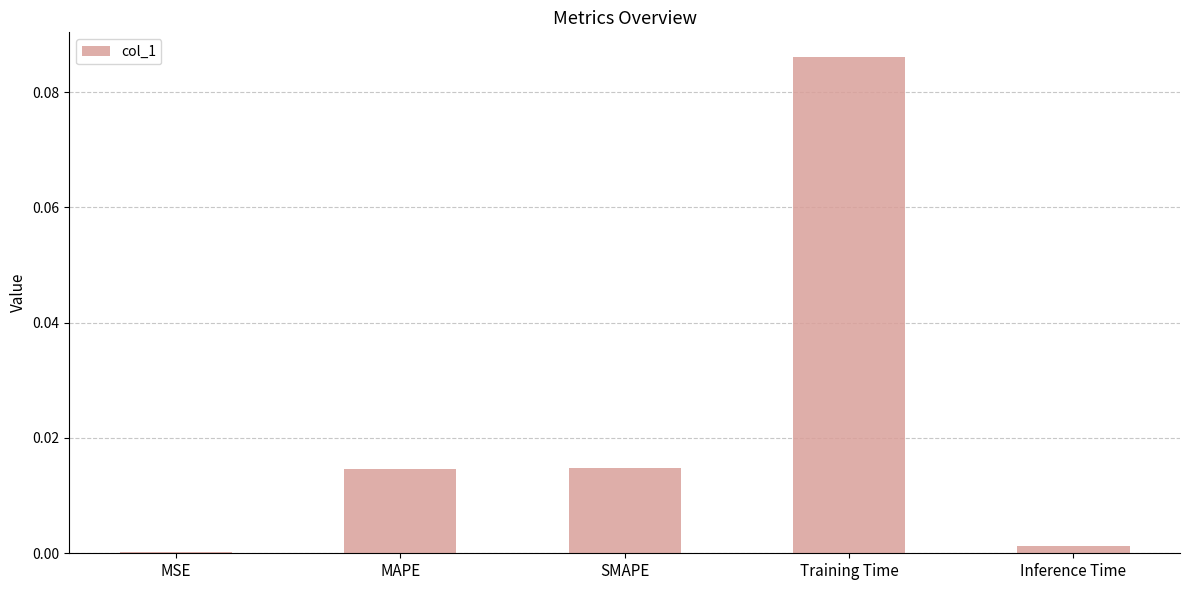

Between Training Time and MAPE, which is larger?

Training Time